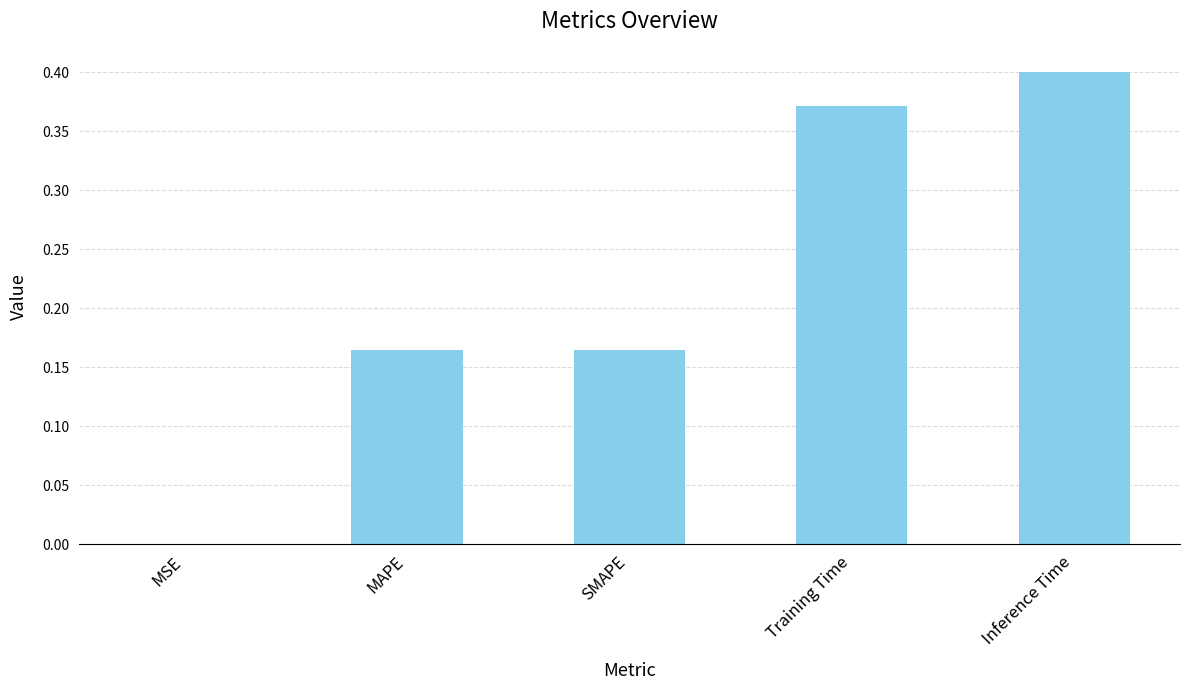

What is the sum of all values?

1.1